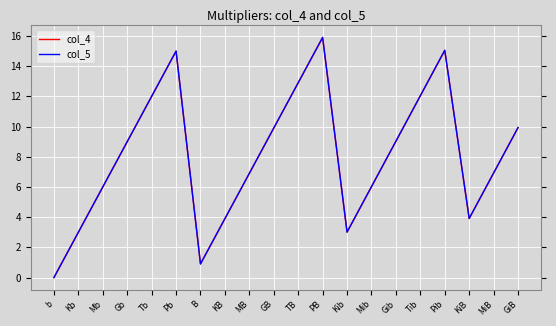

Does the chart display data point markers on the line(s)?

No